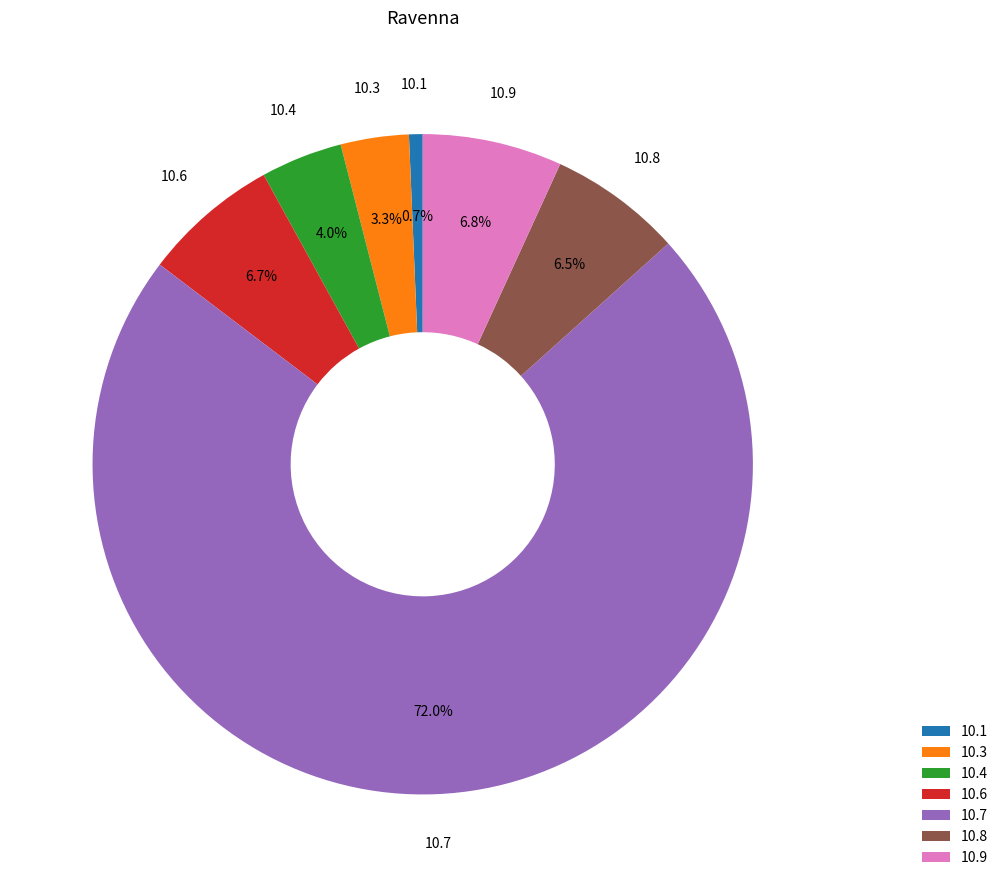

To the nearest percent, what is the average slice percentage?

14%